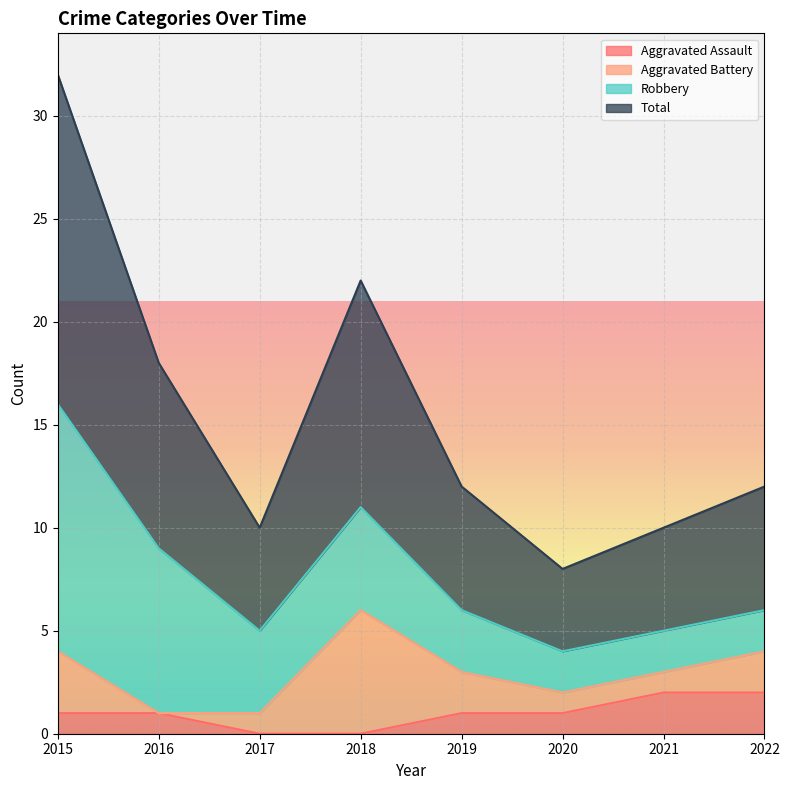

Which has a higher value, 2022 or 2020?

2022